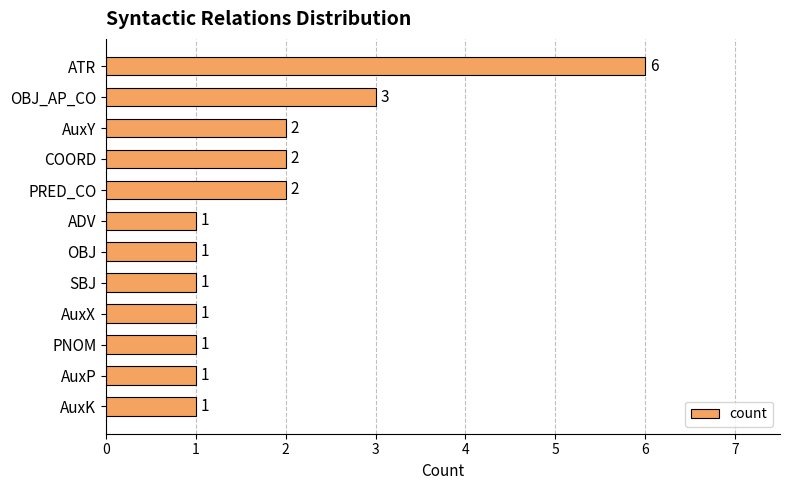

True or false: the data shows 2 at AuxY.

True